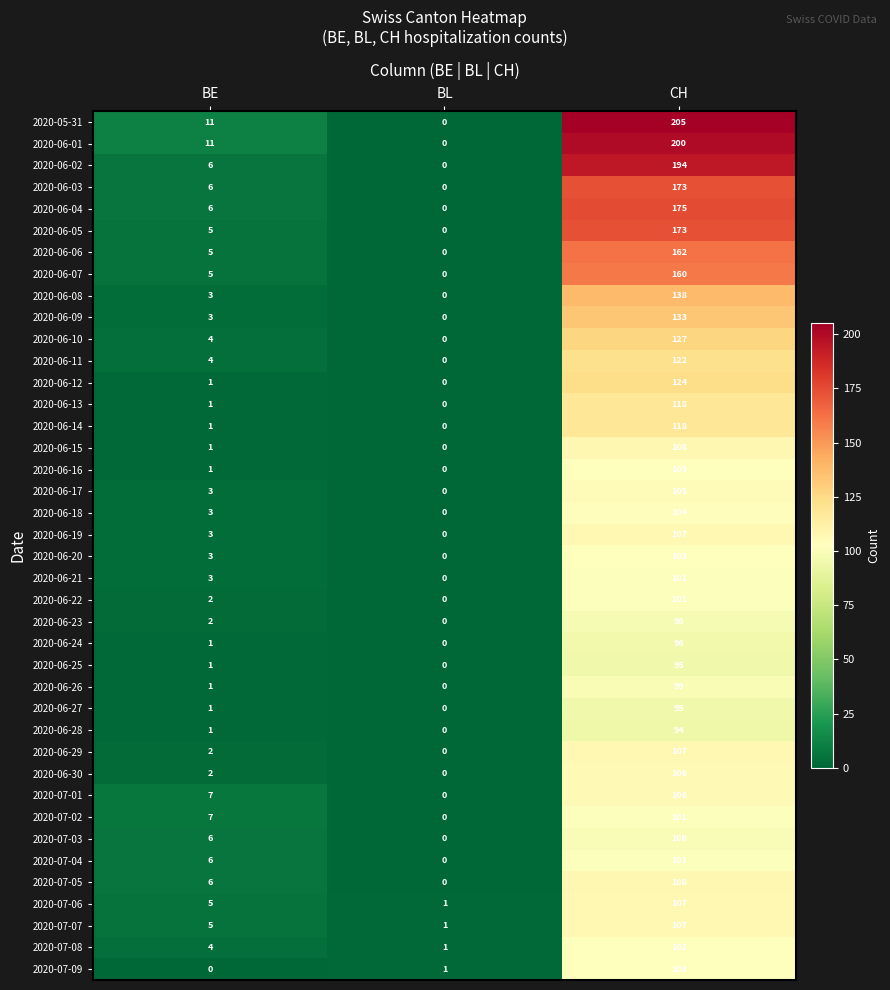

Where is 2020-06-03 nearest to the value 86?

BE